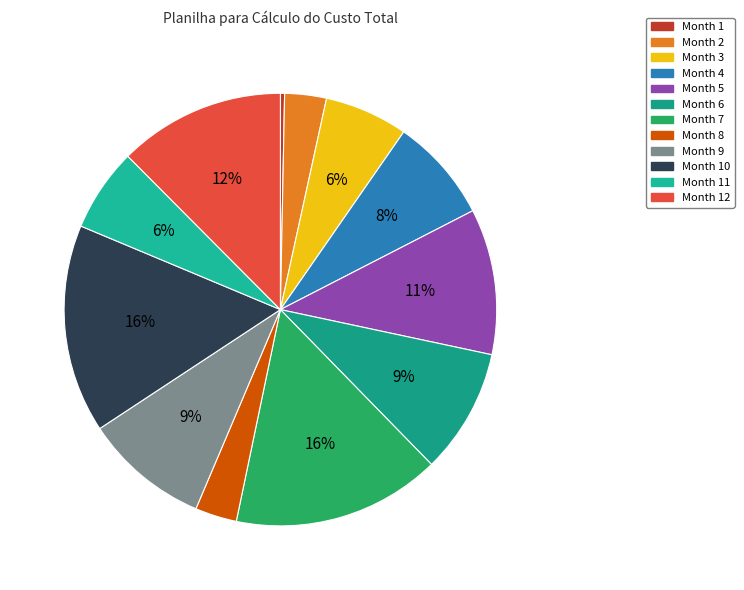

How many slices are in this pie chart?

12